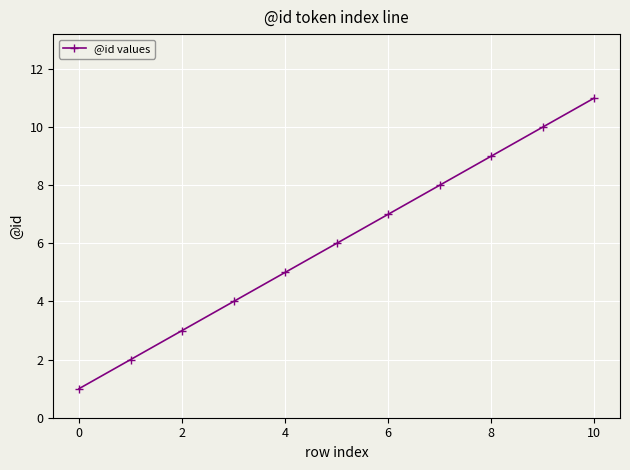

What is the difference between the maximum and minimum values?

10